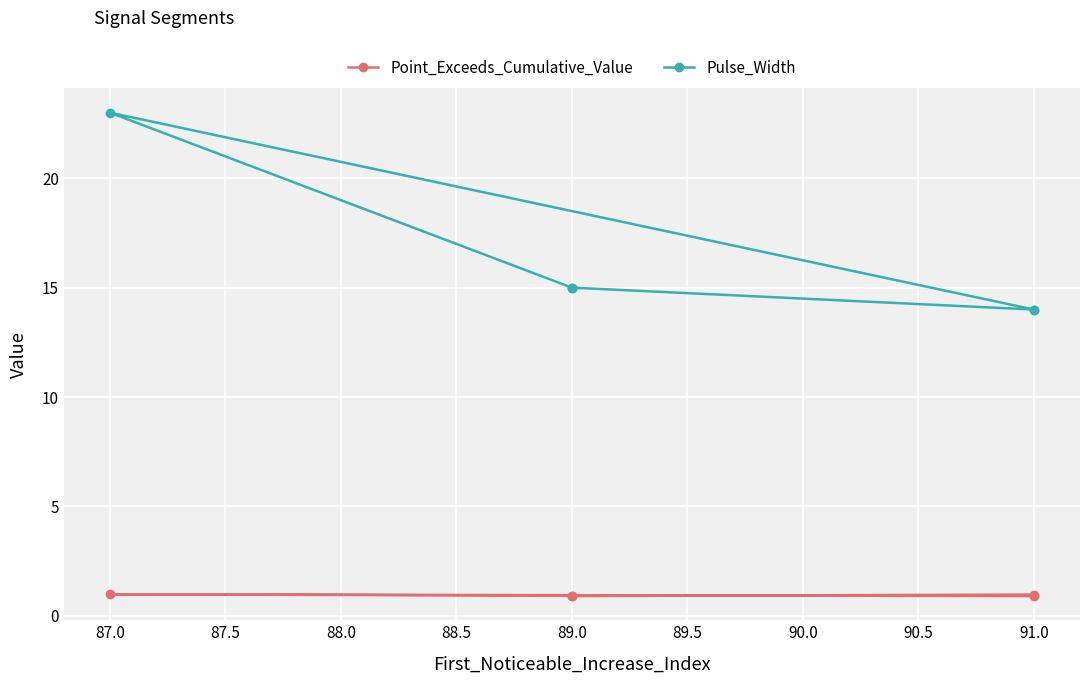

Count the Point_Exceeds_Cumulative_Value values in the range 0 to 1.

5